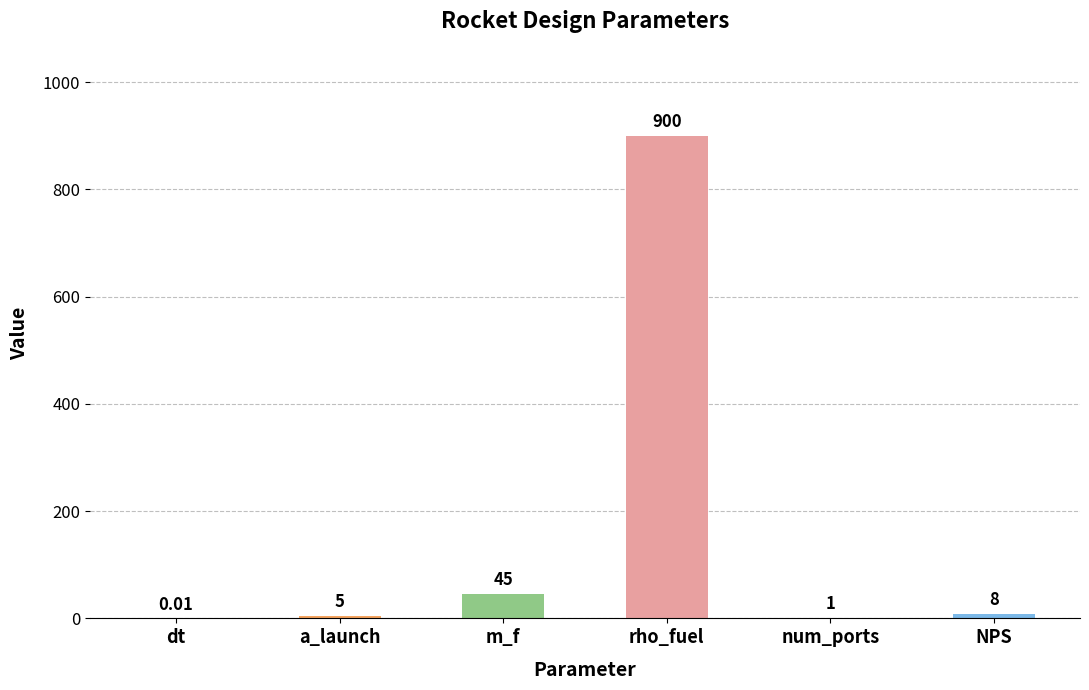

Which category has the highest value across all series?

rho_fuel